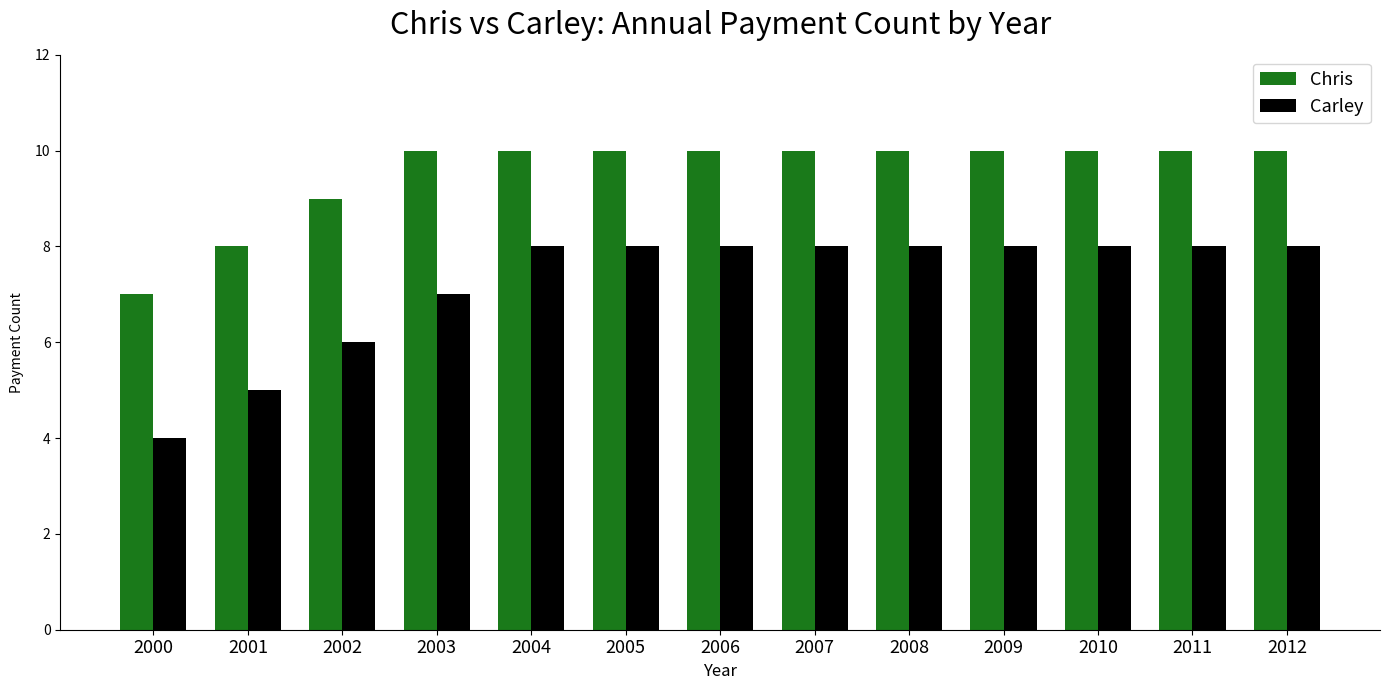

Is the value of Chris at 2012 greater than the value of Carley at 2008?

Yes